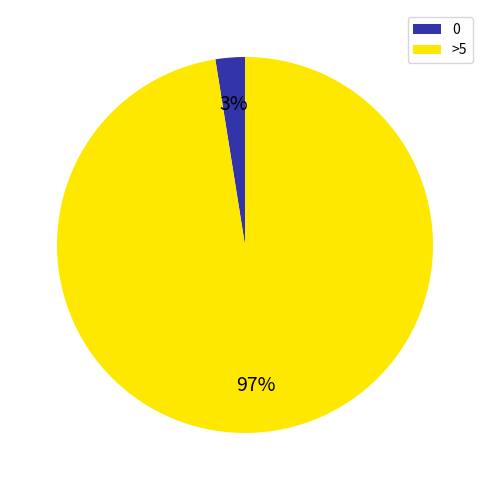

Which has a higher value, >5 or 0?

>5